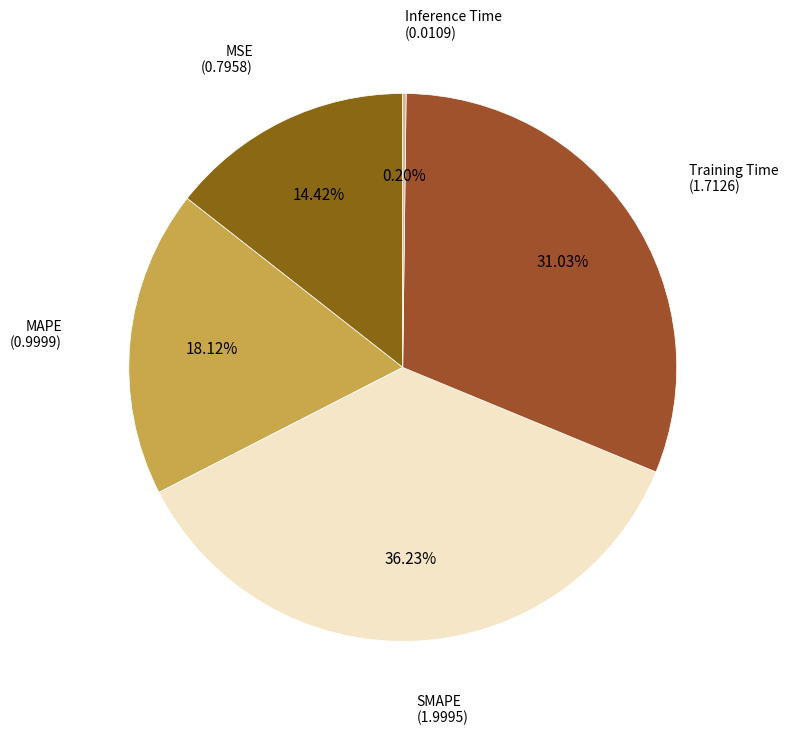

What is the largest slice in the pie chart?

SMAPE